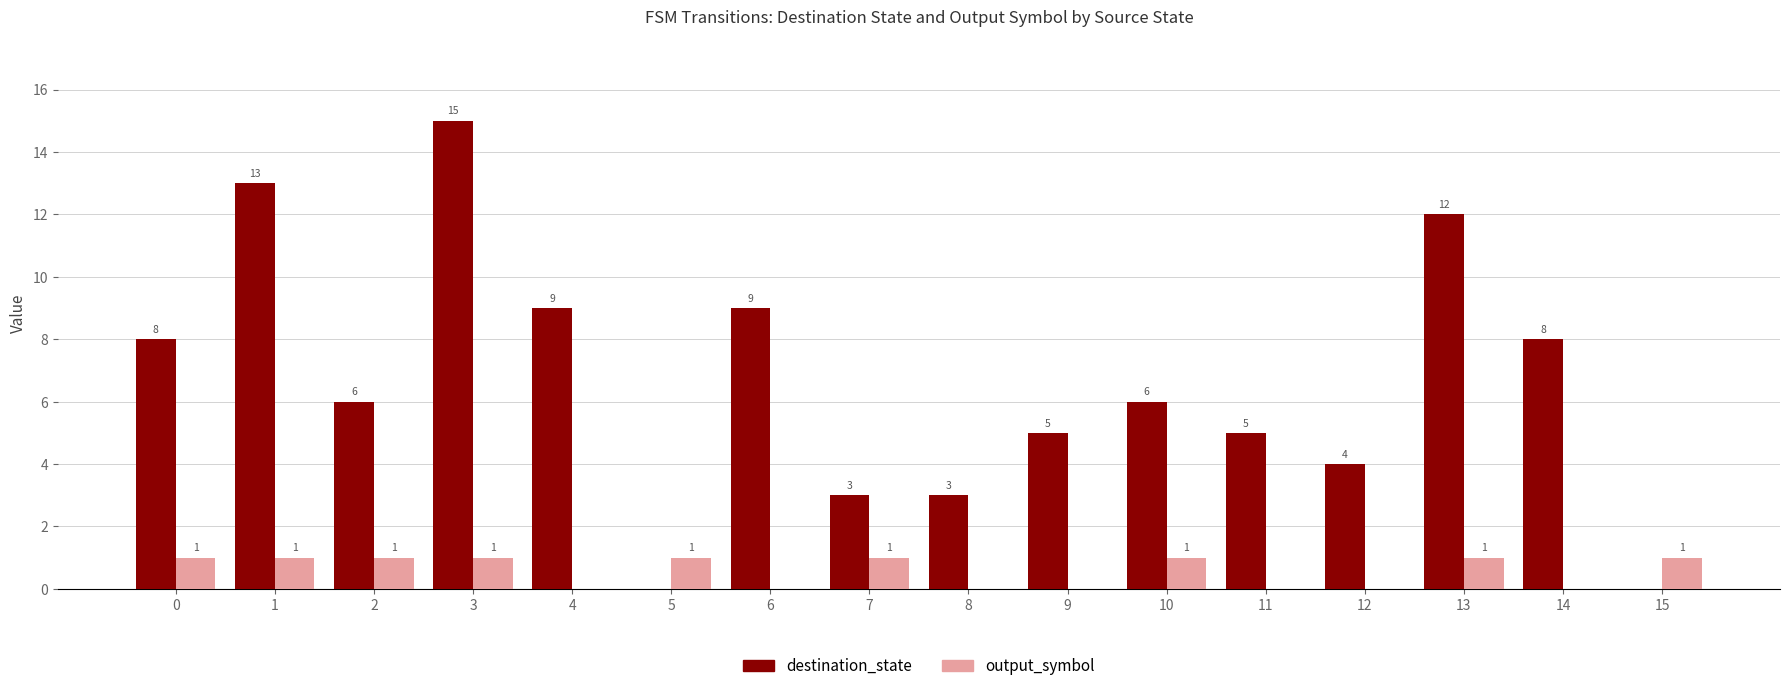

Is the value of destination_state at 0 greater than the value of output_symbol at 2?

Yes